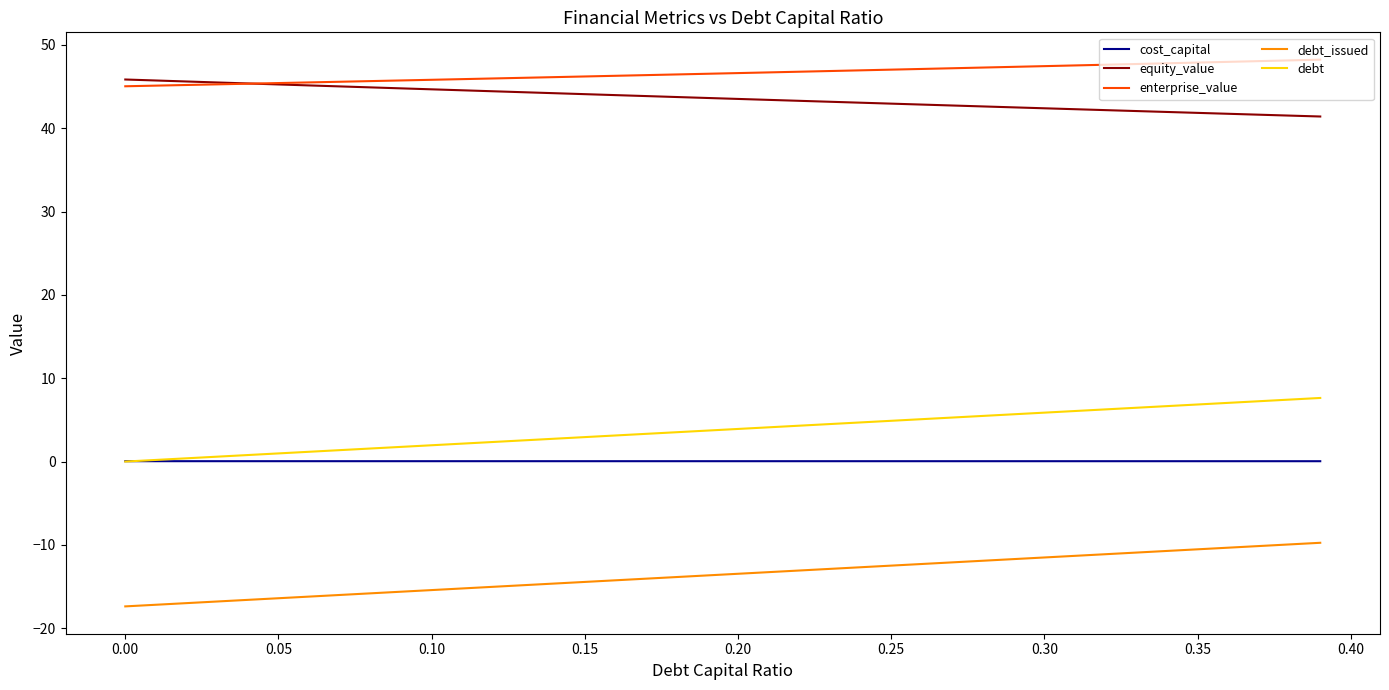

Is this an area chart (filled region under the line)?

No